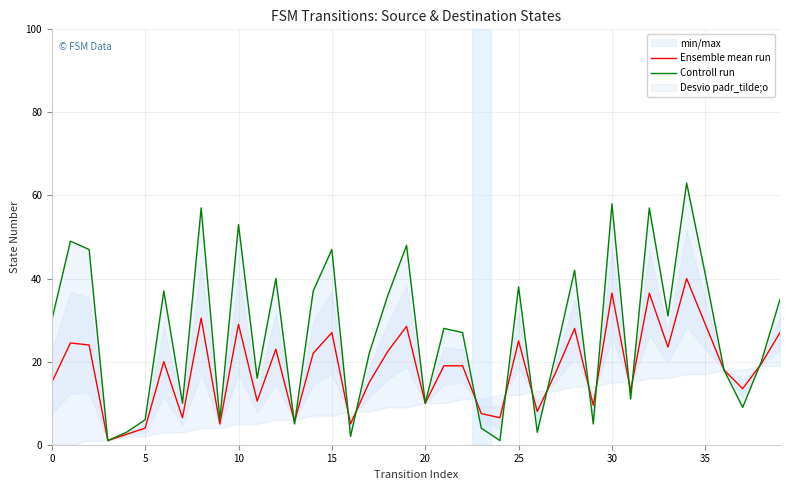

Which series has the widest spread of values?

Controll run